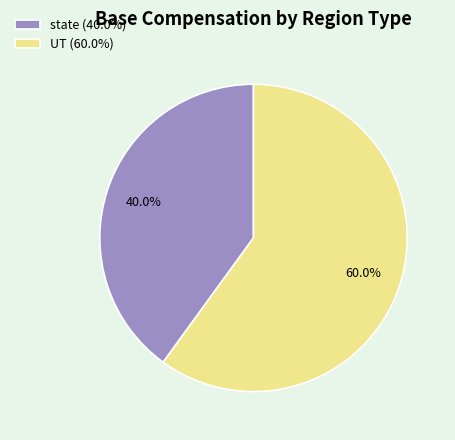

Between UT (60.0%) and state (40.0%), which is larger?

UT (60.0%)